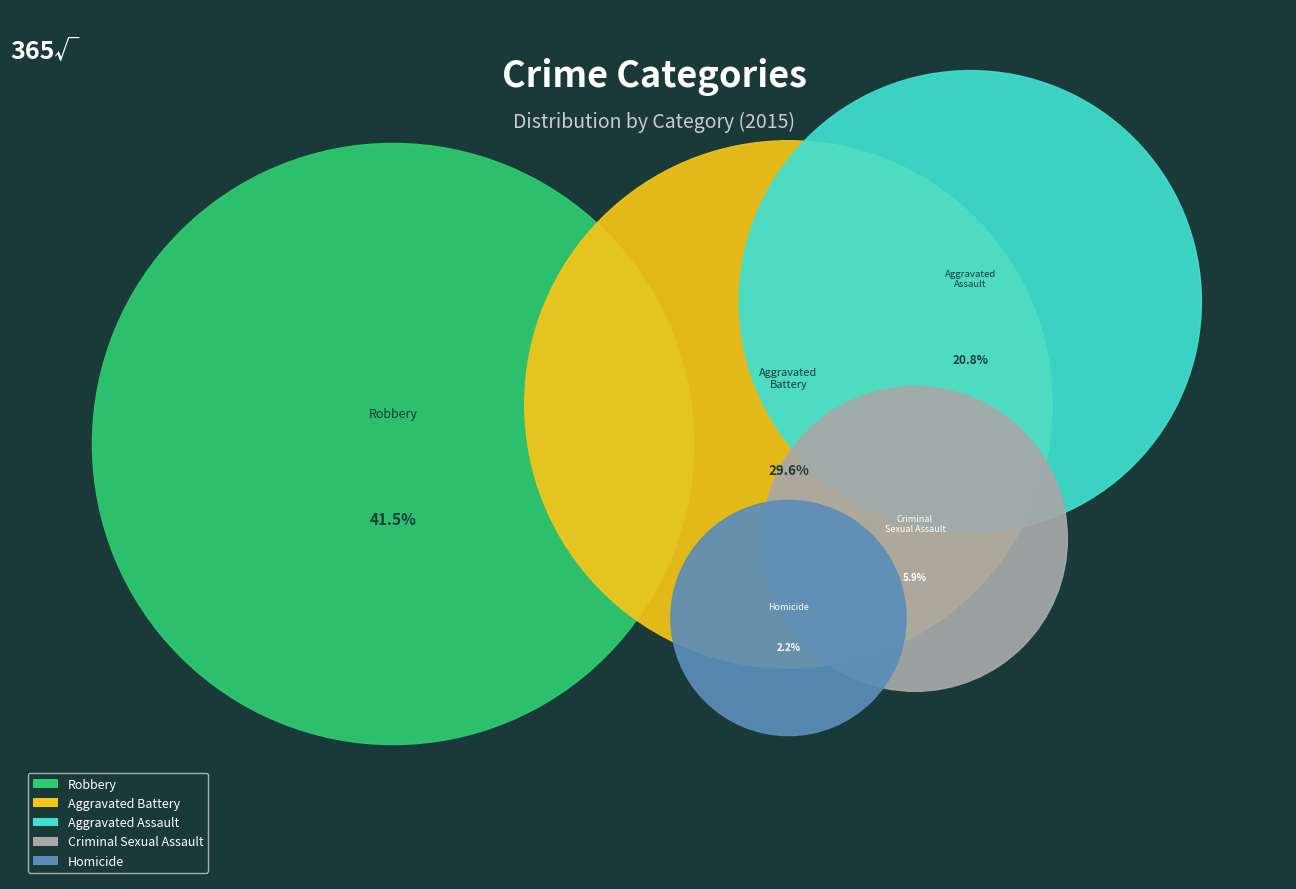

How many segments does this pie chart have?

5